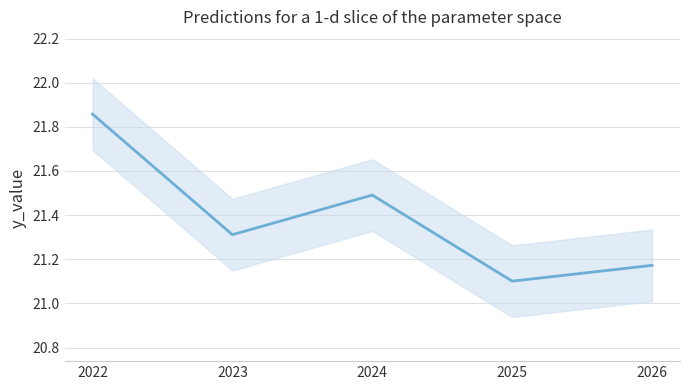

What value does the data have at 2026?

21.2